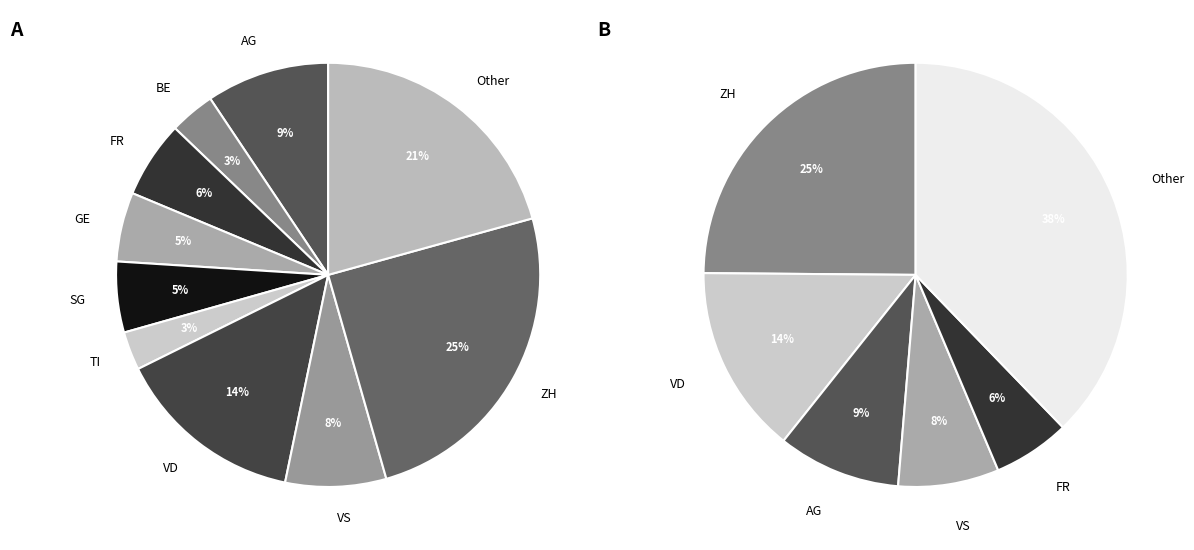

True or false: SO accounts for 5% of the total.

False